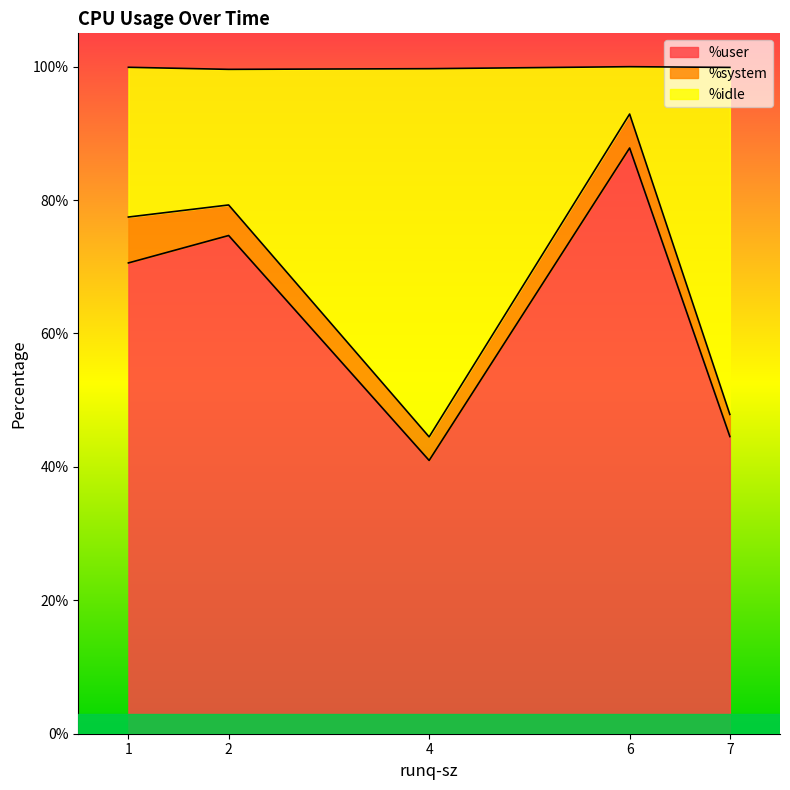

Does the chart display data point markers on the line(s)?

No